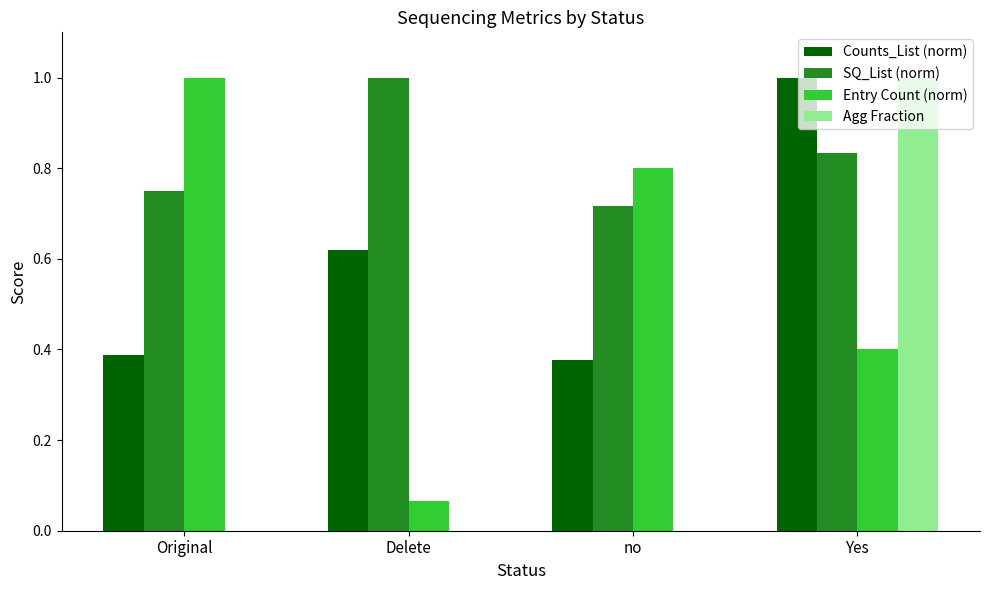

What value does the Counts_List (norm) series have at Yes?

1.0